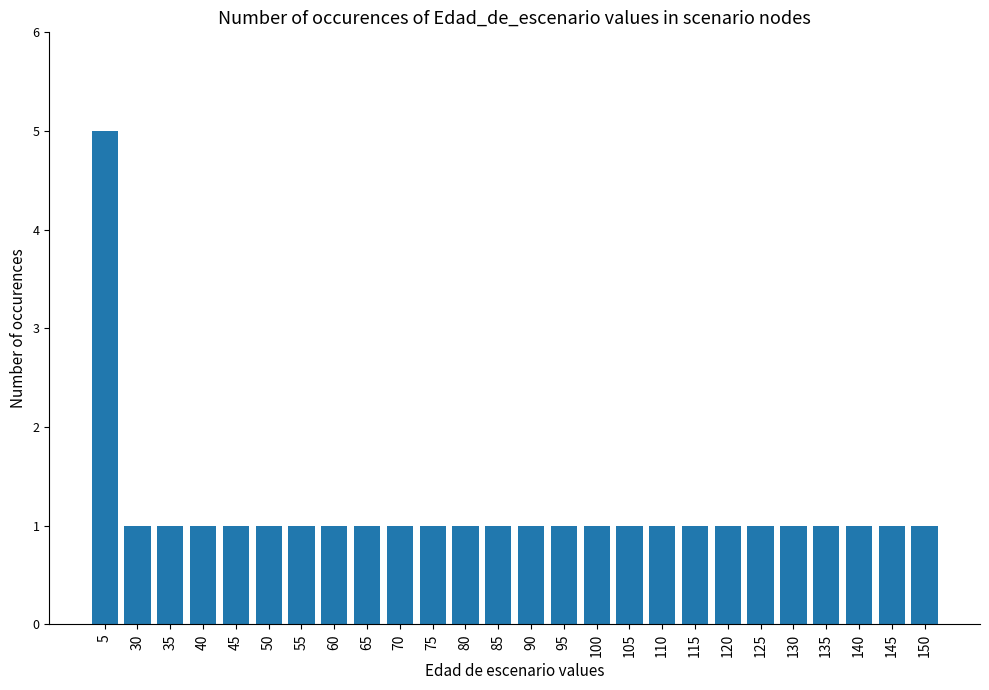

Reading left to right, list all the values displayed in this chart.

5=5	30=1	35=1	40=1	45=1	50=1	55=1	60=1	65=1	70=1	75=1	80=1	85=1	90=1	95=1	100=1	105=1	110=1	115=1	120=1	125=1	130=1	135=1	140=1	145=1	150=1